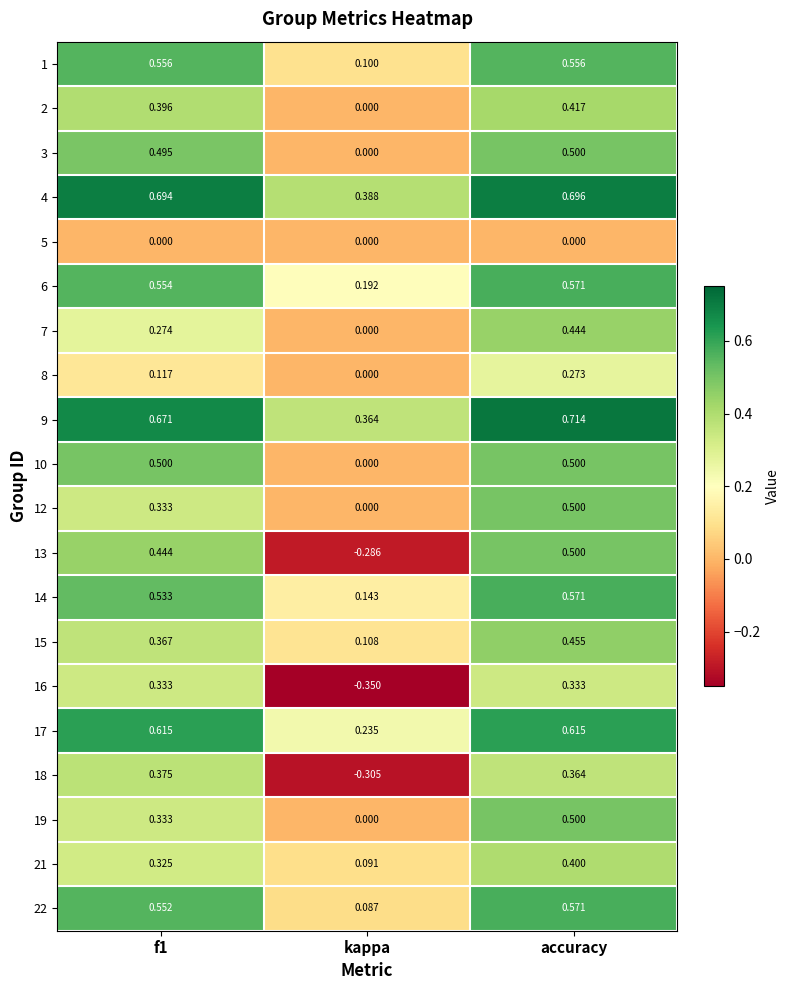

Which label corresponds to the largest value in the chart?

accuracy